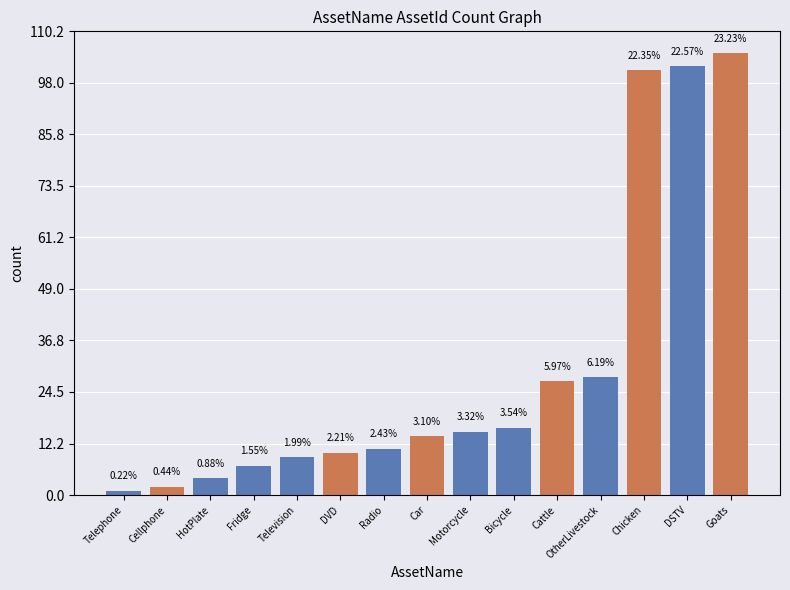

Approximately how many times larger is the value at Radio compared to Chicken?

0.1